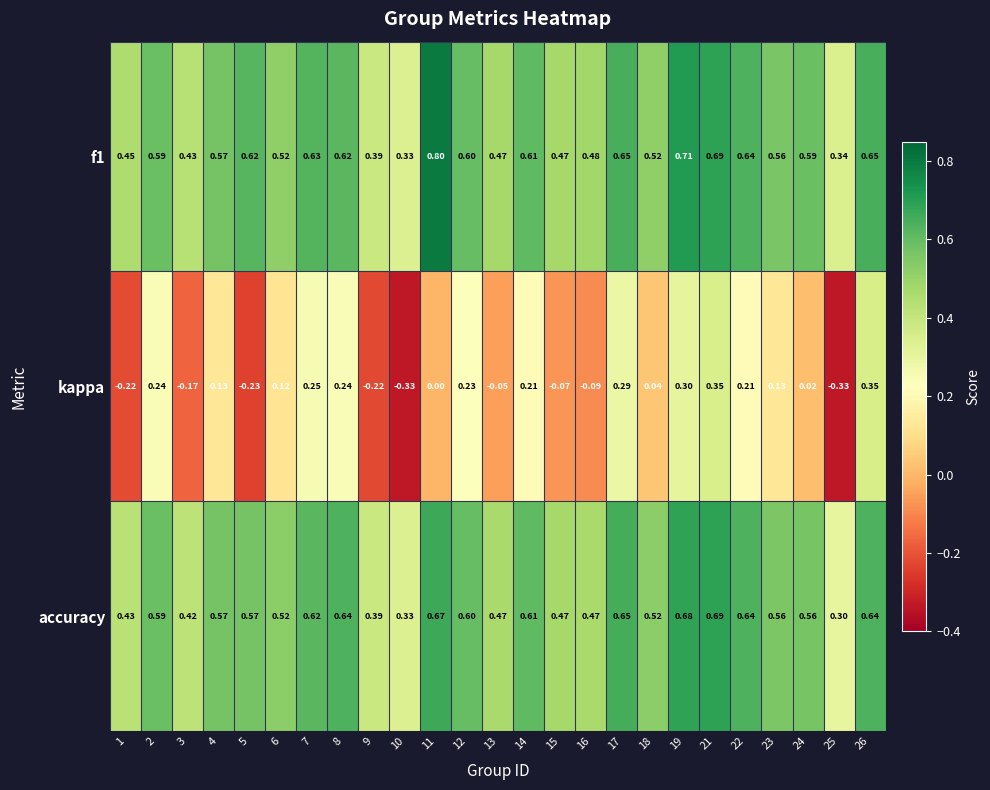

Which series changed the most between 5 and 7?

kappa